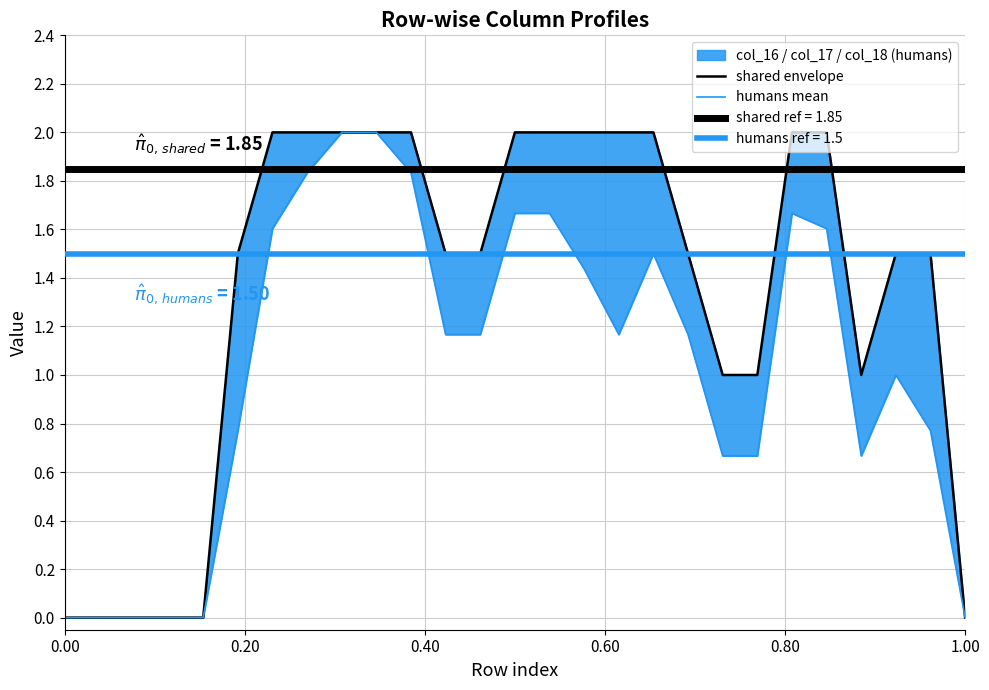

What is the difference between the humans mean values at 10 and 0.20?

1.8